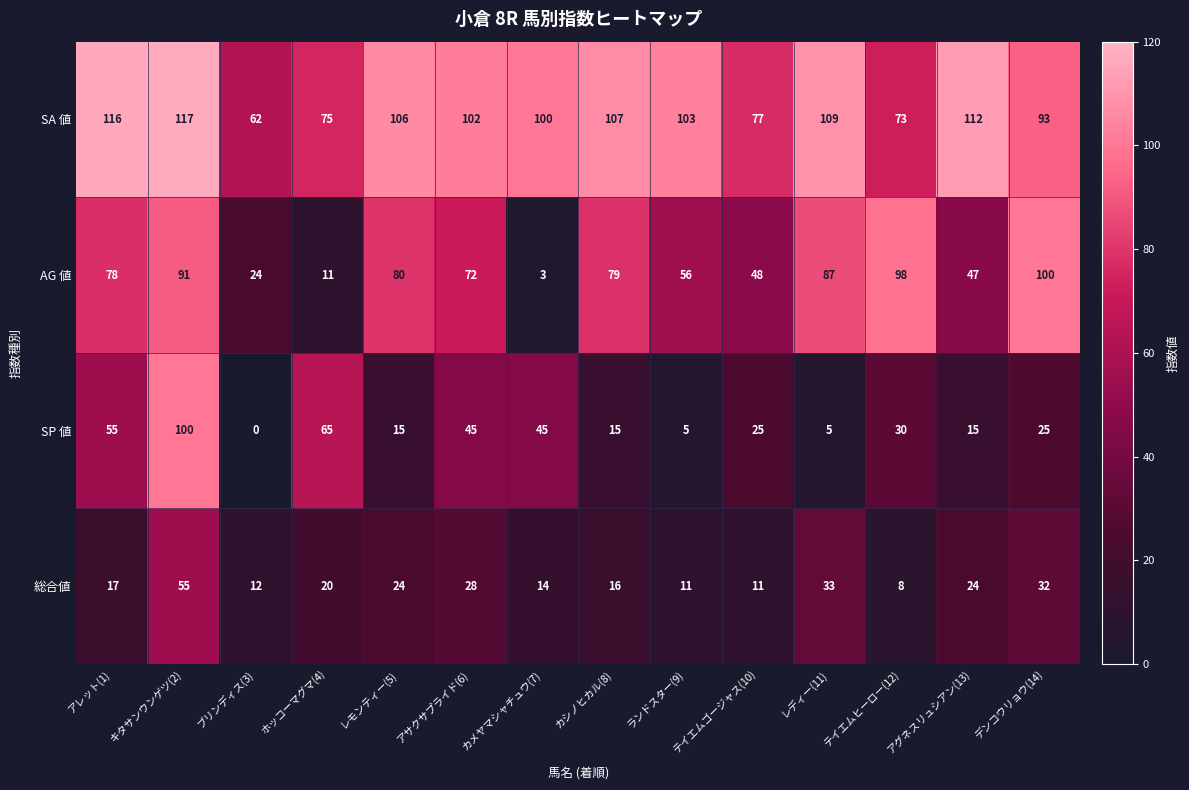

The 総合値 series shows 5 at アグネスリュシアン(13). True or false?

False